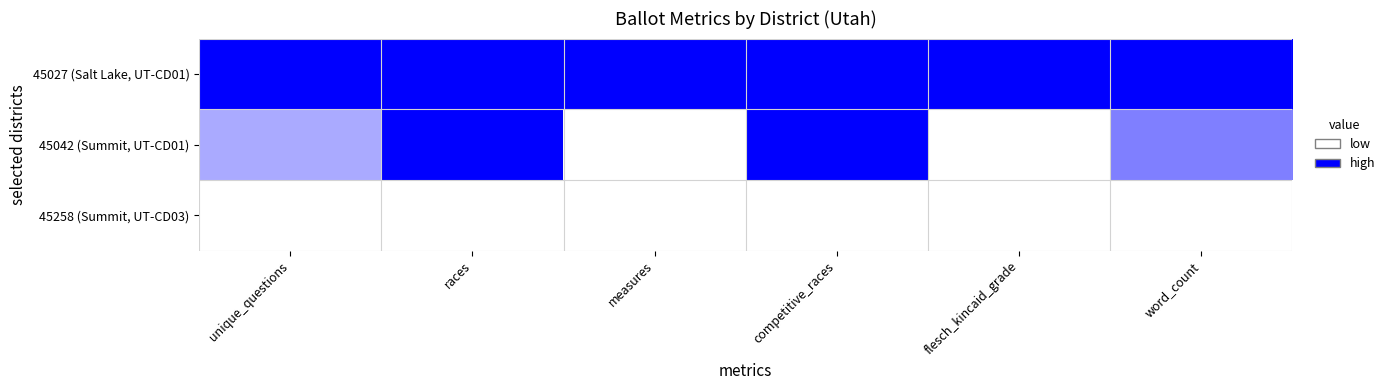

At which category is the sum across all series the highest?

races